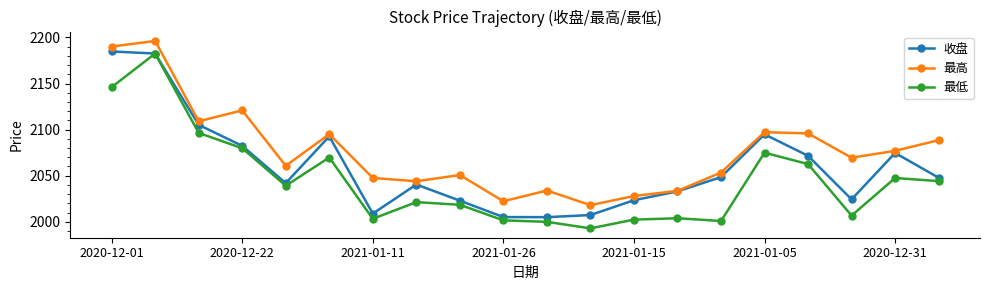

What is the maximum value for 最低?

2182.5